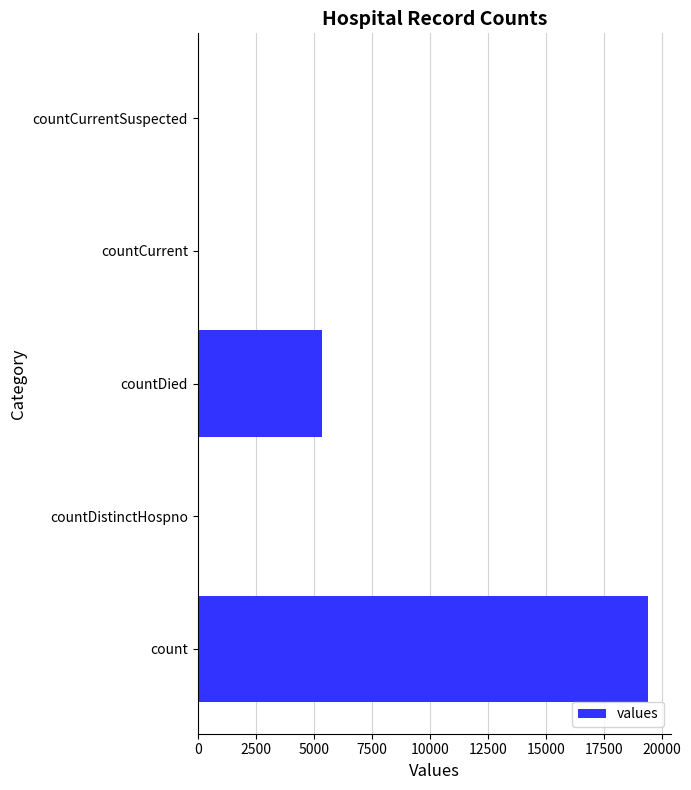

True or false: the data shows 19420 at count.

True